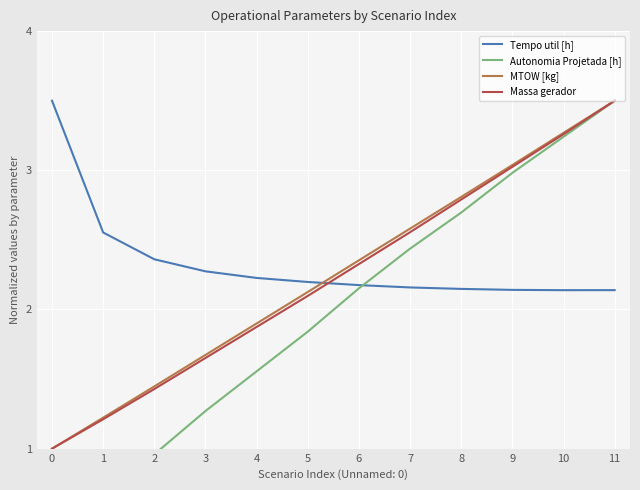

What is the difference between the Tempo util [h] values at 5 and 11?

0.1